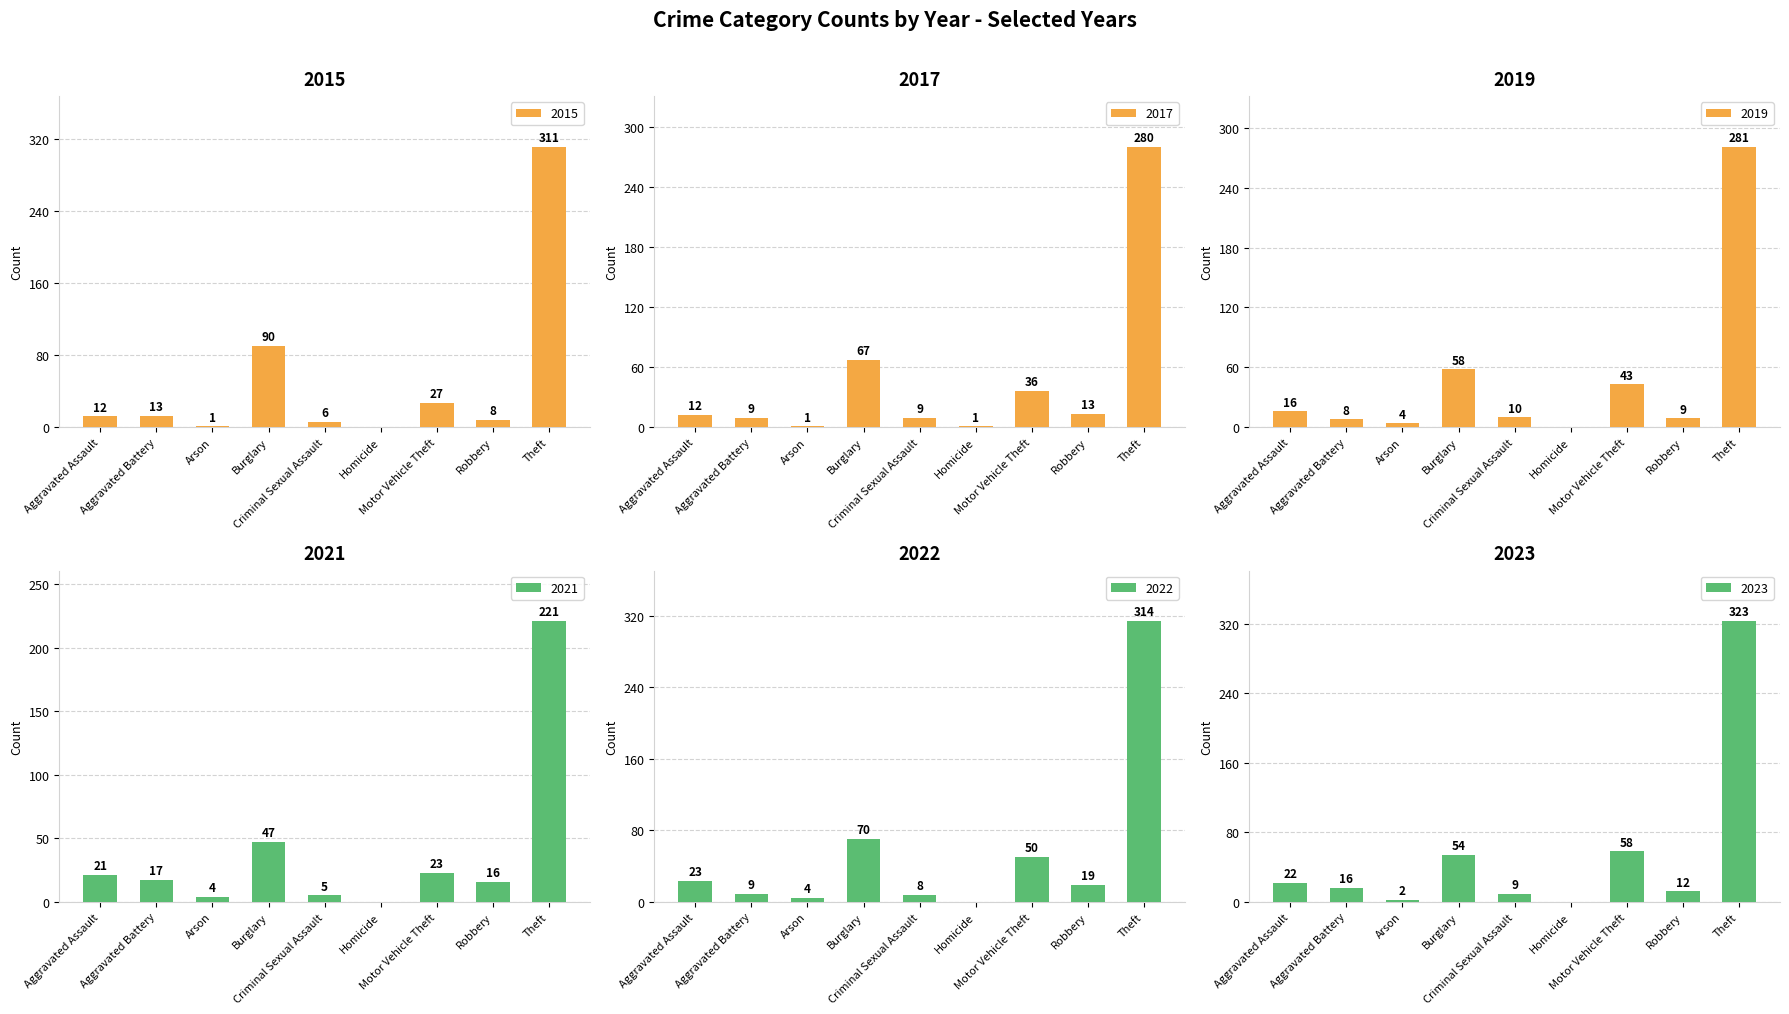

Is the value of 2023 at Total greater than the value of 2019 at Aggravated Assault?

Yes